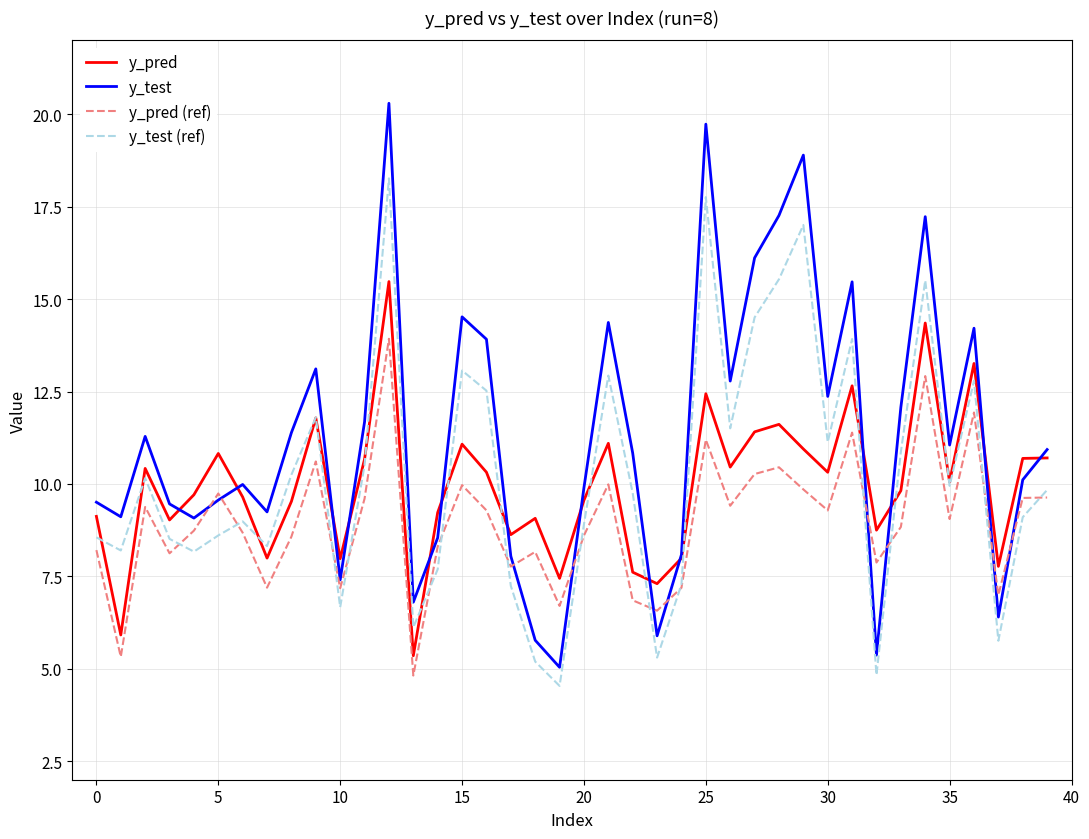

Which series has the largest range (max minus min)?

y_test